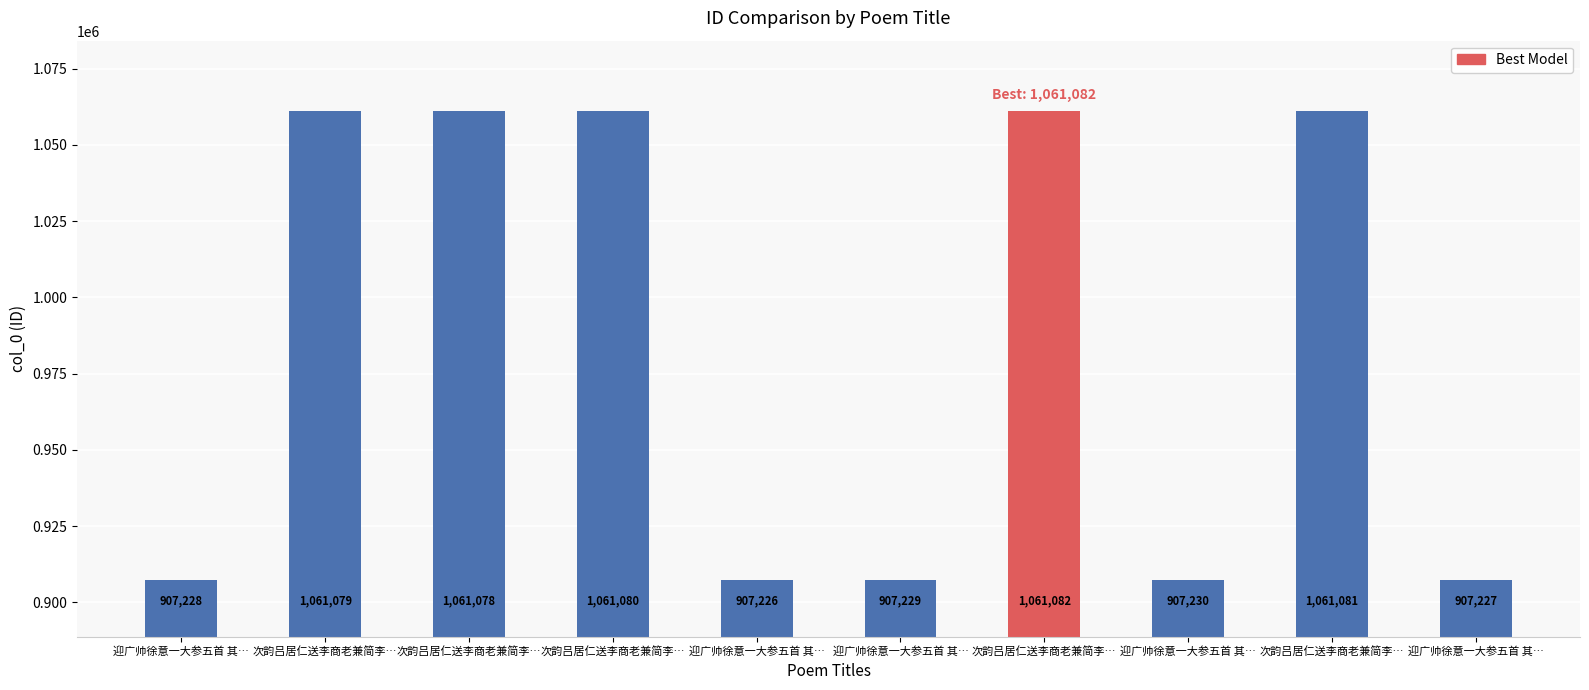

Read the value at 次韵吕居仁送李商老兼简李…, to the nearest 100.

1061100